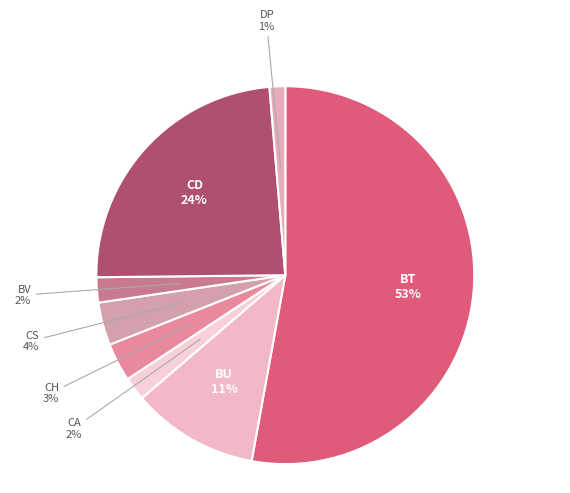

How many segments does this pie chart have?

8